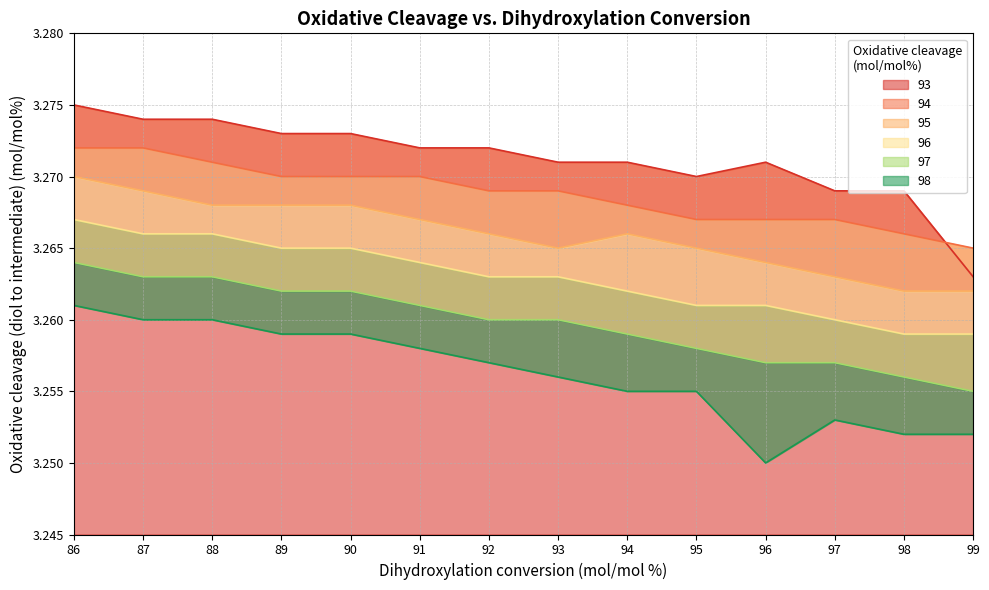

What are all the series names shown in the legend?

93, 94, 95, 96, 97, 98